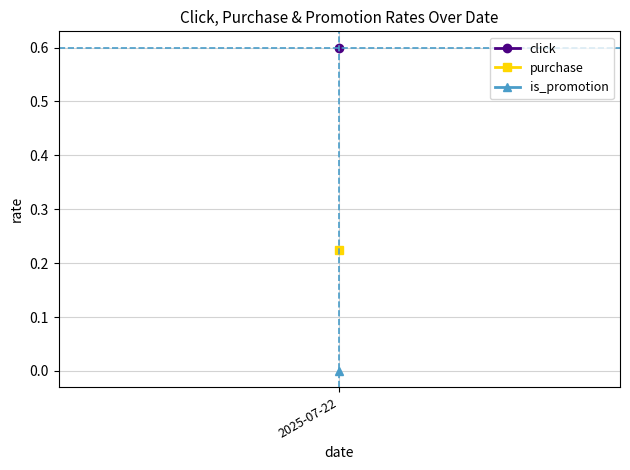

True or false: is_promotion has more than 1 interior local peaks.

False